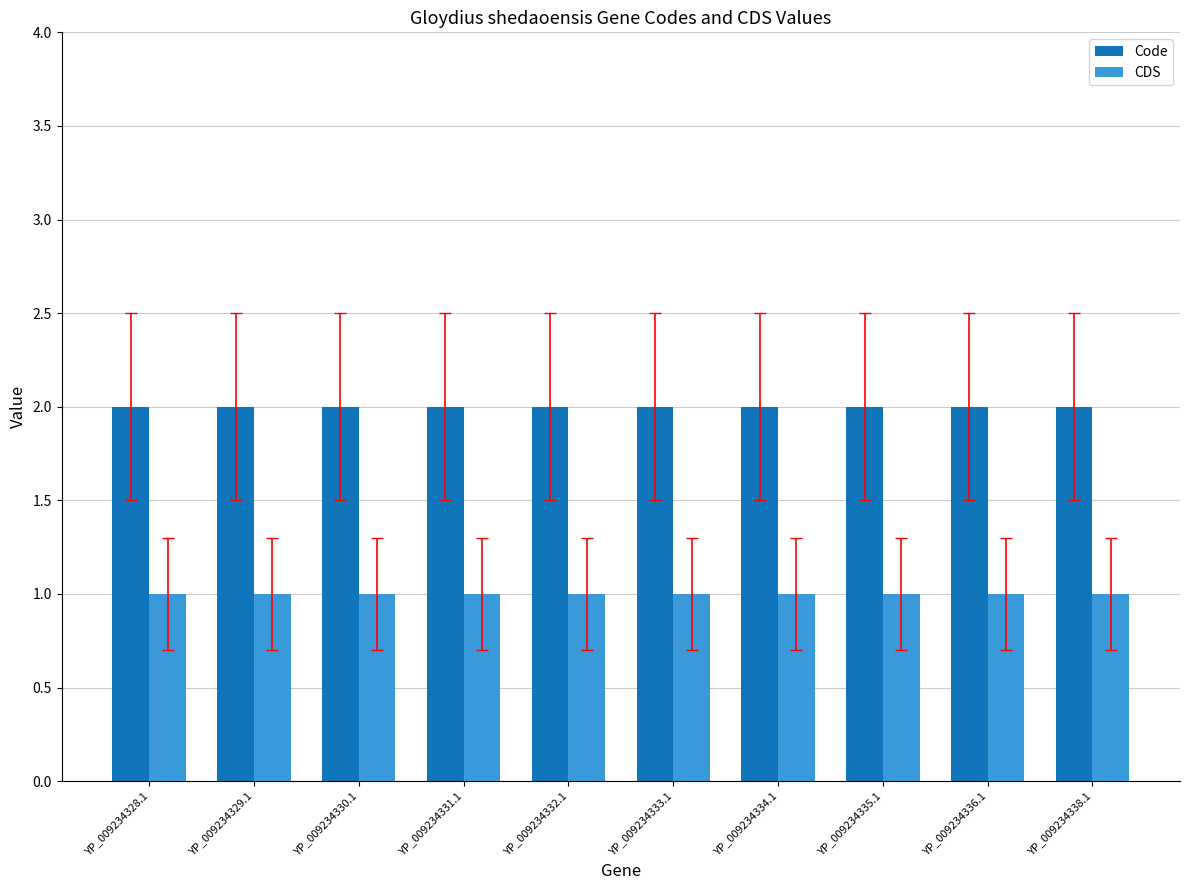

Does the chart contain any negative values?

No